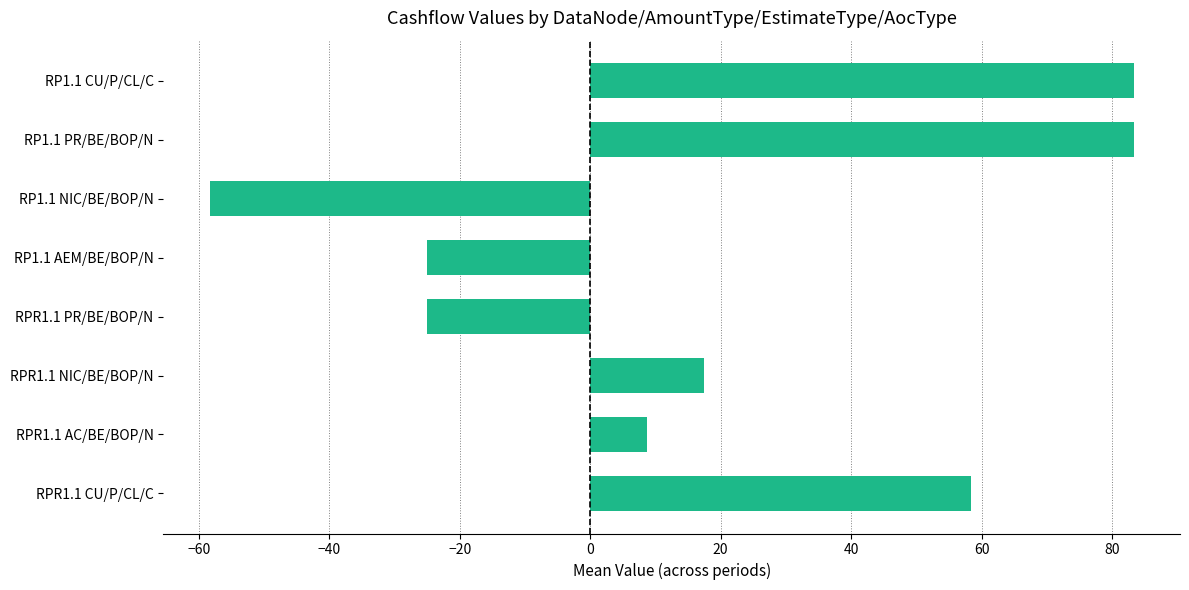

What is the difference between the second highest and minimum values?

141.7